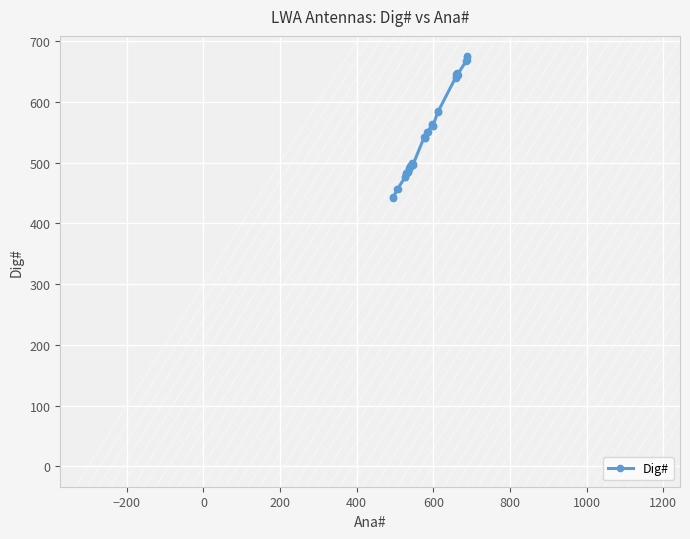

What is the value of the 32nd point from the left?

641